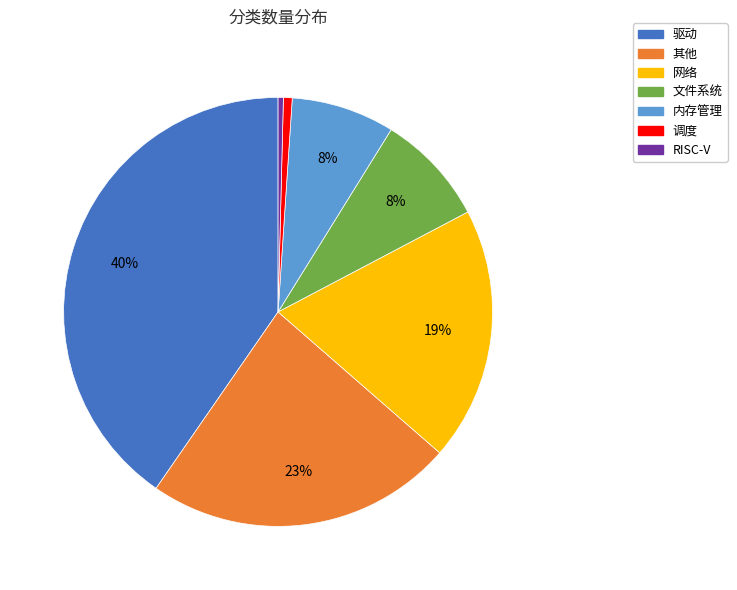

To the nearest percent, what portion does 调度 represent?

1%